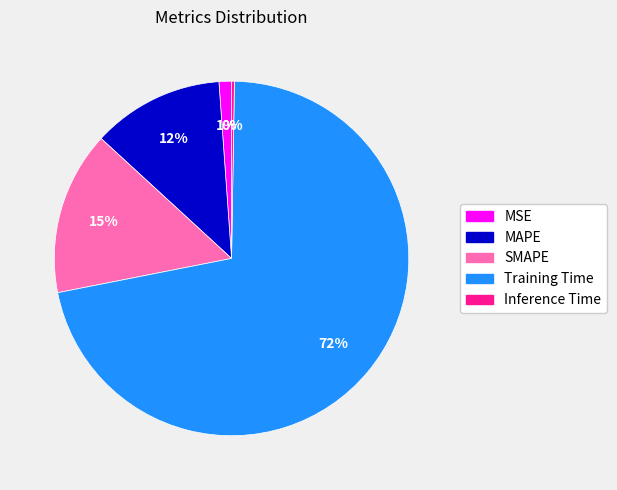

To the nearest percent, what is the average slice percentage?

20%